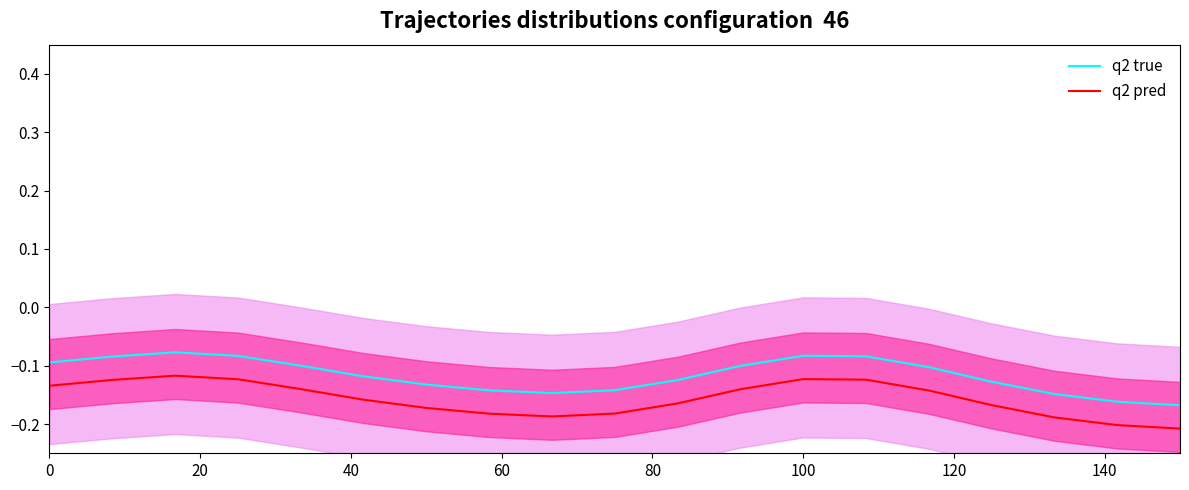

True or false: q2 pred and q2 true intersect in this chart.

False